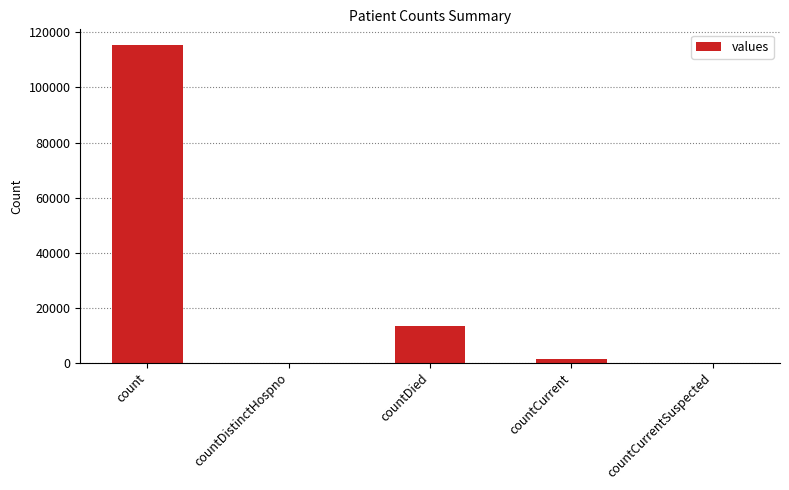

Is it true that the value at countDistinctHospno is 0?

True